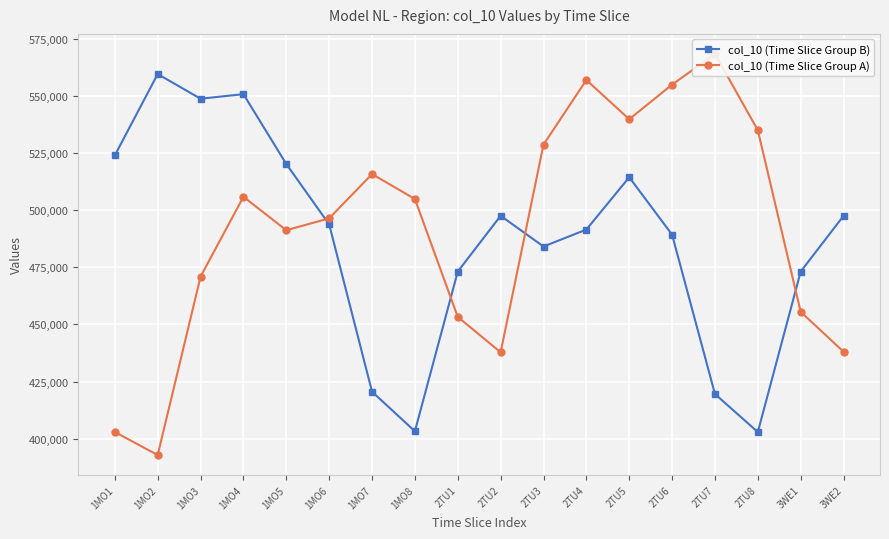

Reading left to right, transcribe all the data shown in this chart.

col_10 (Time Slice Group B): 1MO1=523949.2	1MO2=559504.0	1MO3=548712.5	1MO4=550708.5	1MO5=520159.2	1MO6=493761.5	1MO7=420594.2	1MO8=403295.0	2TU1=473124.8	2TU2=497521.0	2TU3=484084.0	2TU4=491501.0	2TU5=514379.0	2TU6=489251.8	2TU7=419579.8	2TU8=402942.2	3WE1=473124.8	3WE2=497521.0
col_10 (Time Slice Group A): 1MO1=402951.8	1MO2=392897.5	1MO3=470938.8	1MO4=505823.8	1MO5=491206.0	1MO6=496403.5	1MO7=515766.5	1MO8=504858.0	2TU1=453301.8	2TU2=437822.0	2TU3=528664.5	2TU4=556897.0	2TU5=539739.0	2TU6=554880.8	2TU7=568293.8	2TU8=534931.2	3WE1=455510.2	3WE2=438068.0